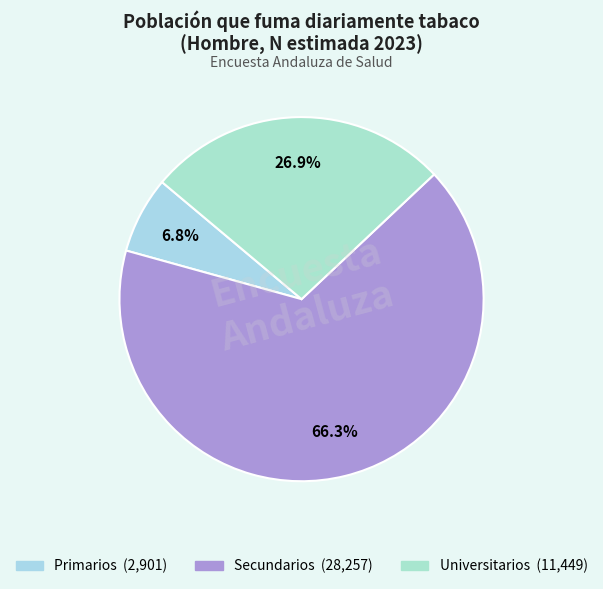

To the nearest percent, what is the difference between the Primarios and Secundarios slice percentages?

60%